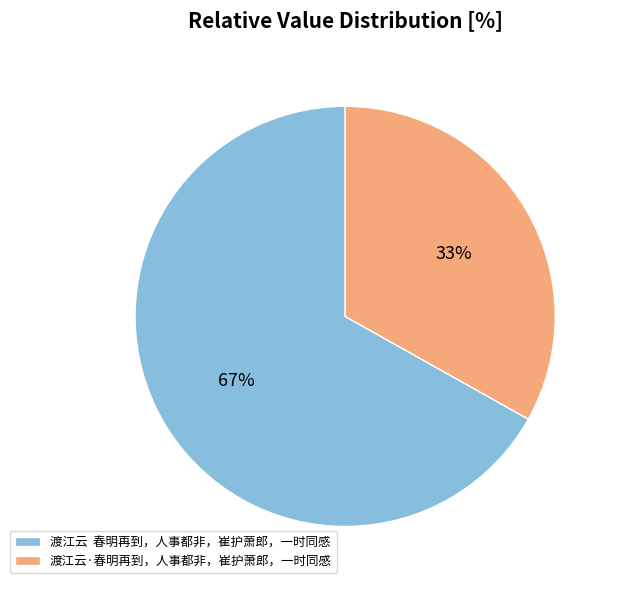

Rank the categories by value from highest to lowest.

渡江云 春明再到，人事都非，崔护萧郎，一时同感, 渡江云·春明再到，人事都非，崔护萧郎，一时同感